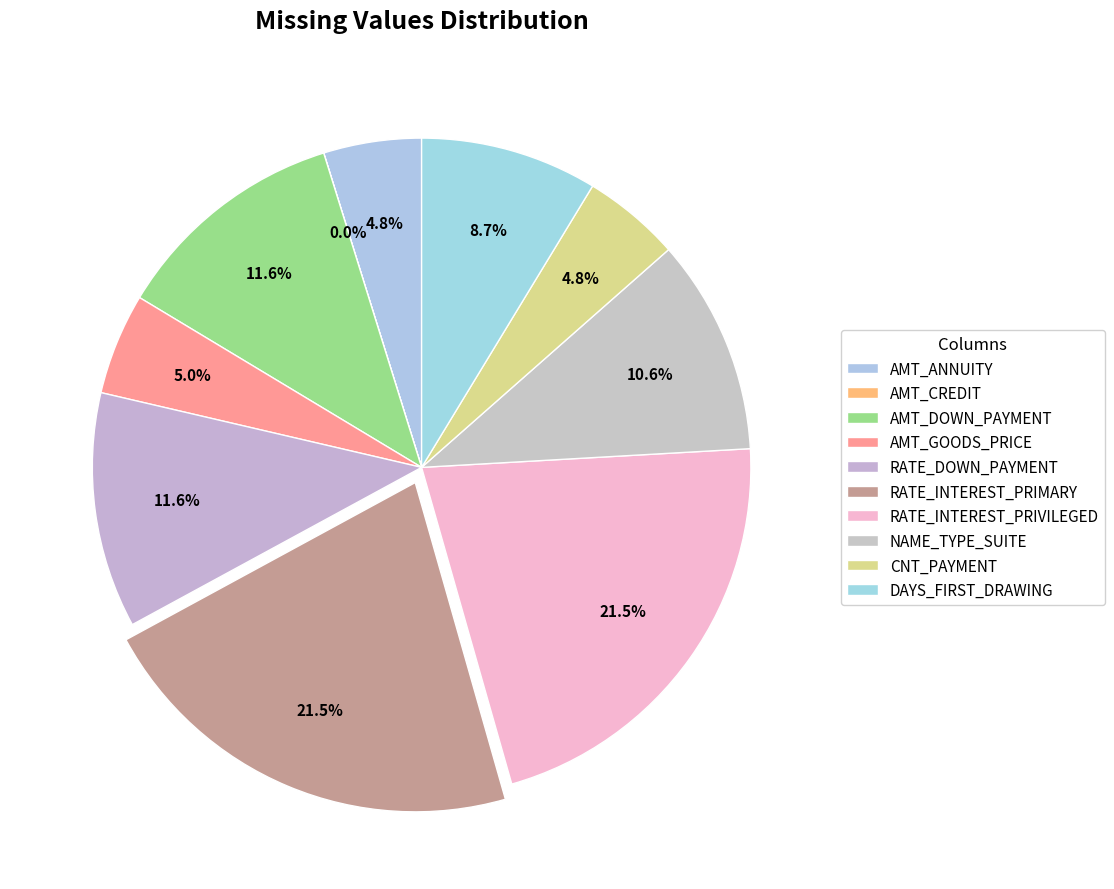

Count the number of slices in the pie.

10